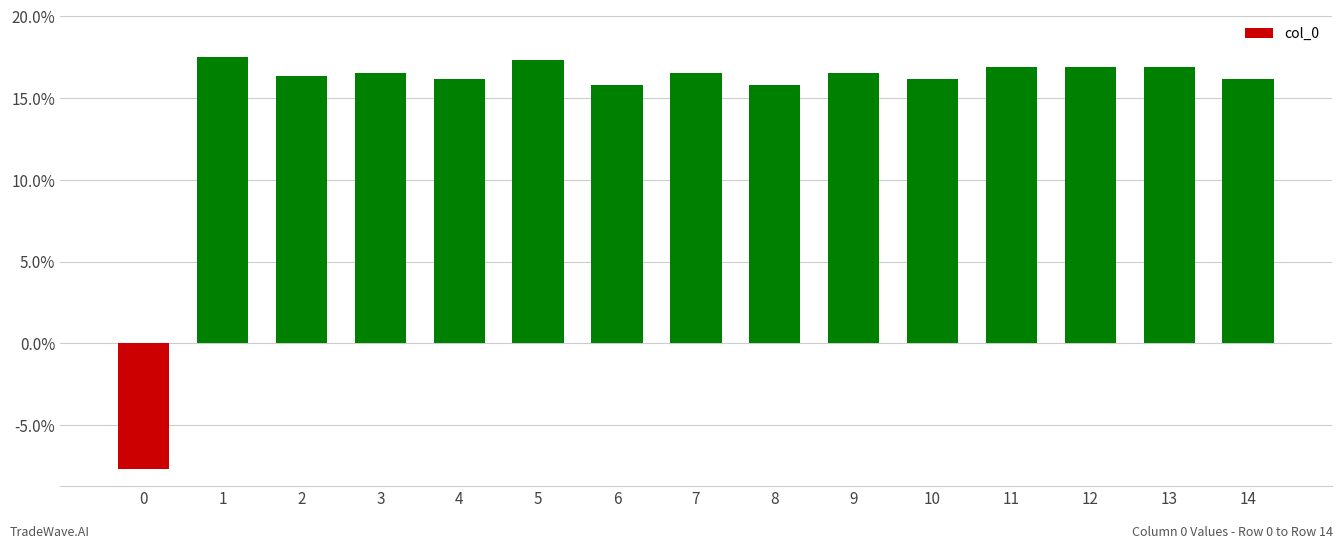

Are the bars horizontal?

No